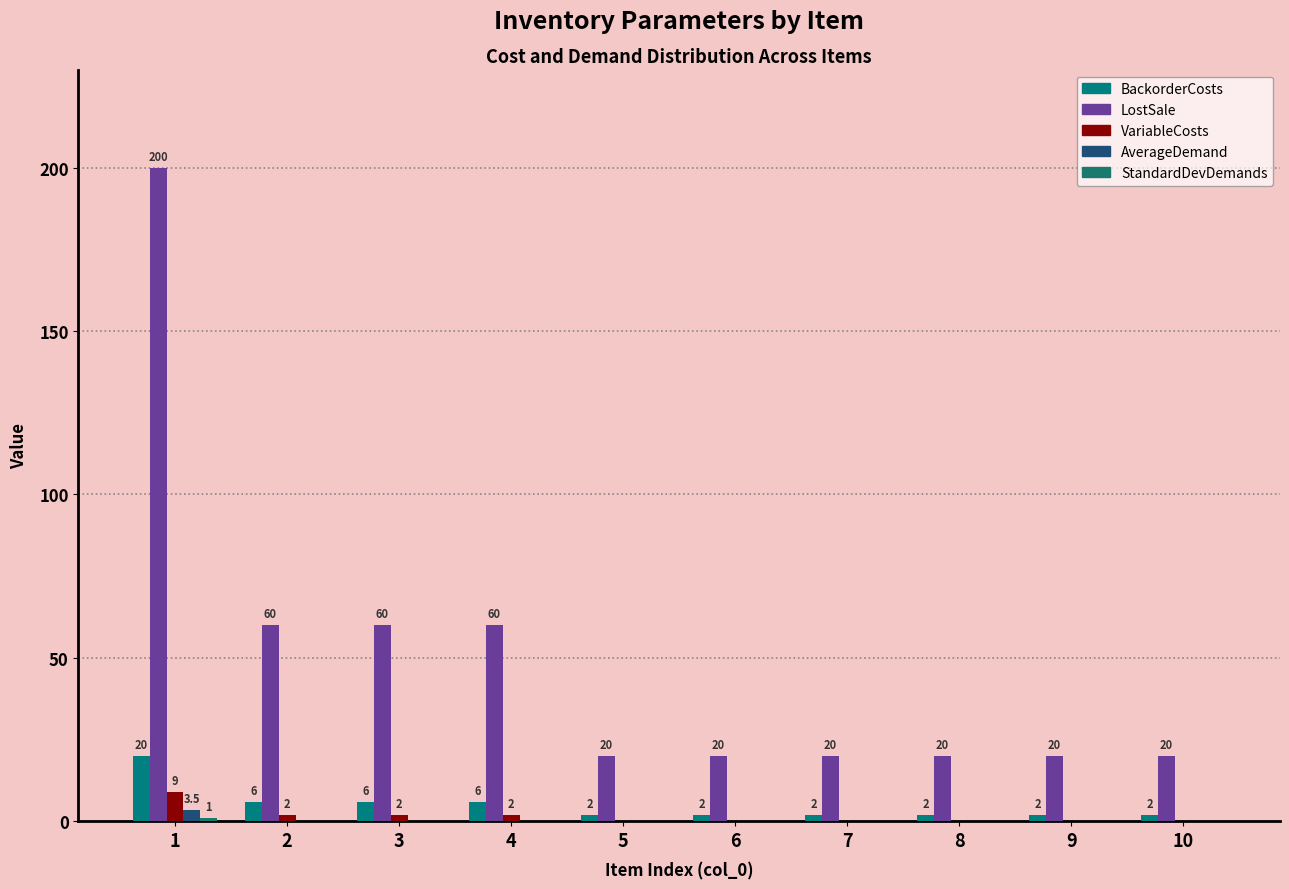

Which has a higher value, 1 or 10?

1